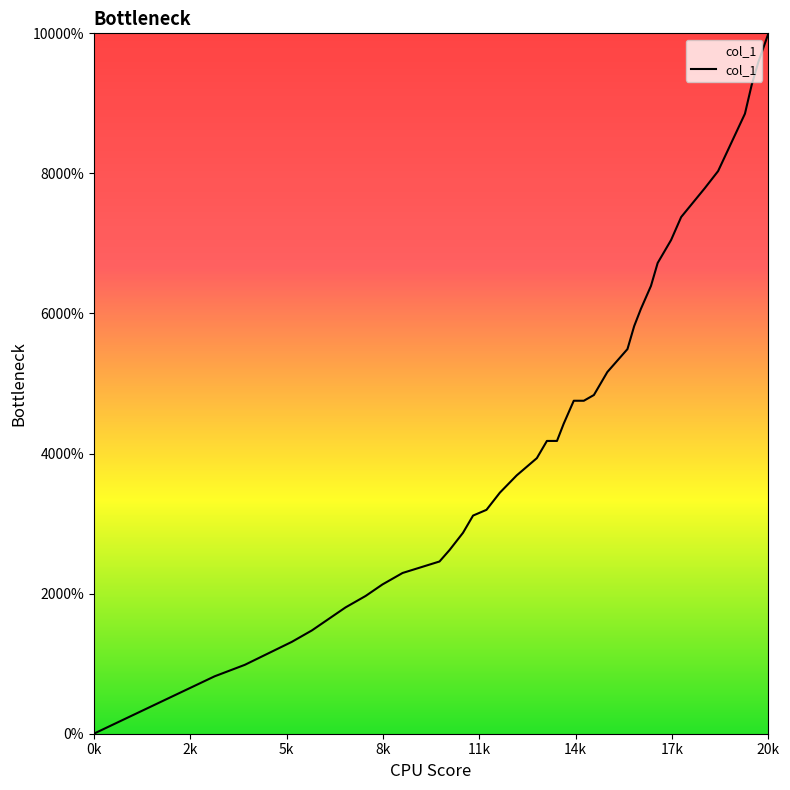

Is this an area chart (filled region under the line)?

Yes